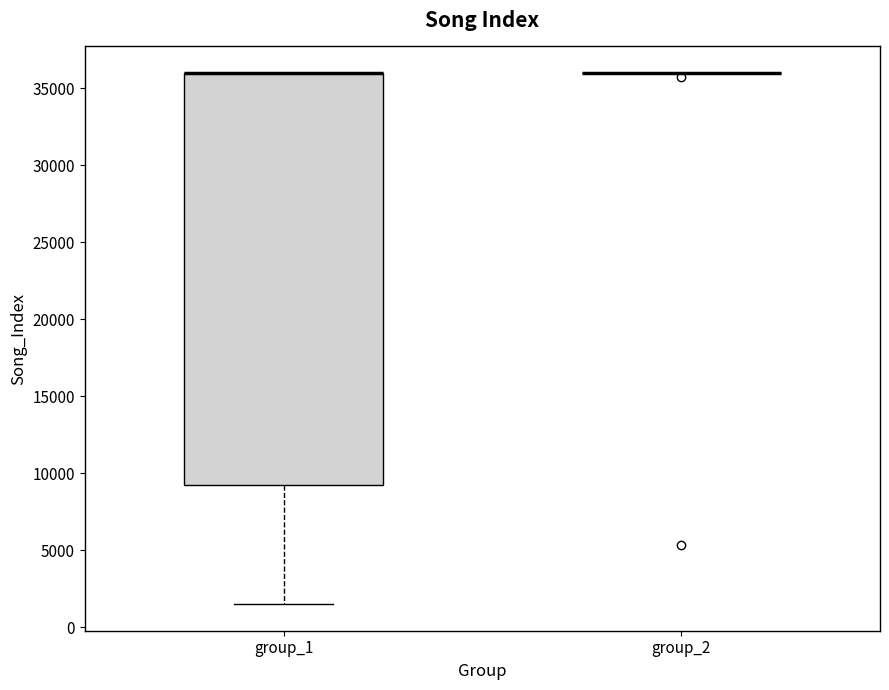

Reading left to right, transcribe this box plot: for each box, give where its median line is, the range the box spans, and where its two whiskers end, as read against the y-axis. The values are not printed on the chart, so give them approximately, as read against the axis.

group_1: median 36000 (drawn on the box's upper edge), box 9000 to 36000, whiskers 1500 to 36000
group_2: box collapsed to a line at 36000, whiskers 36000 to 36000